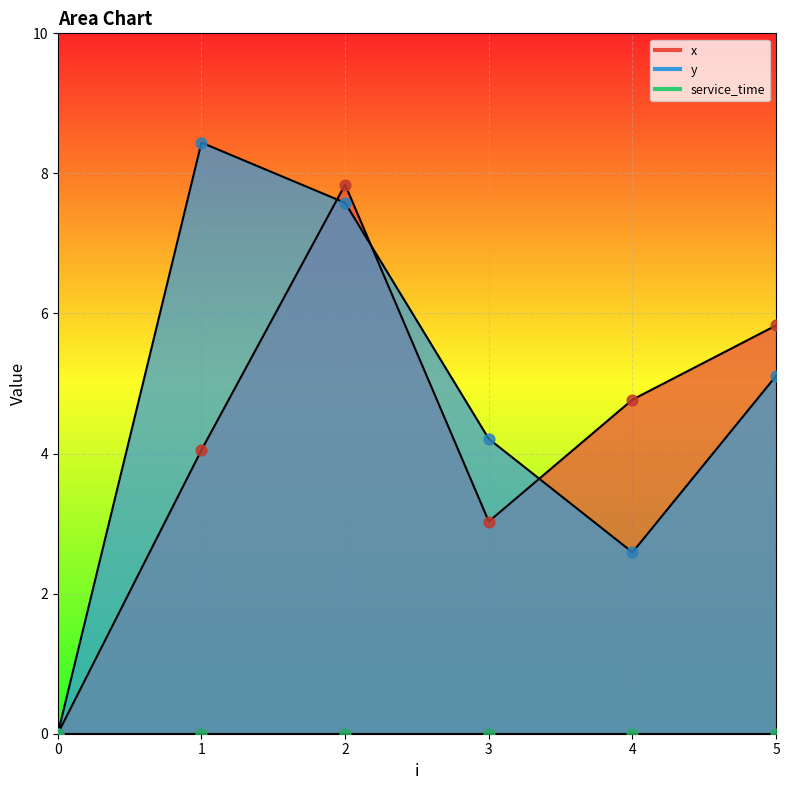

Which series has the largest Y range (max minus min)?

y